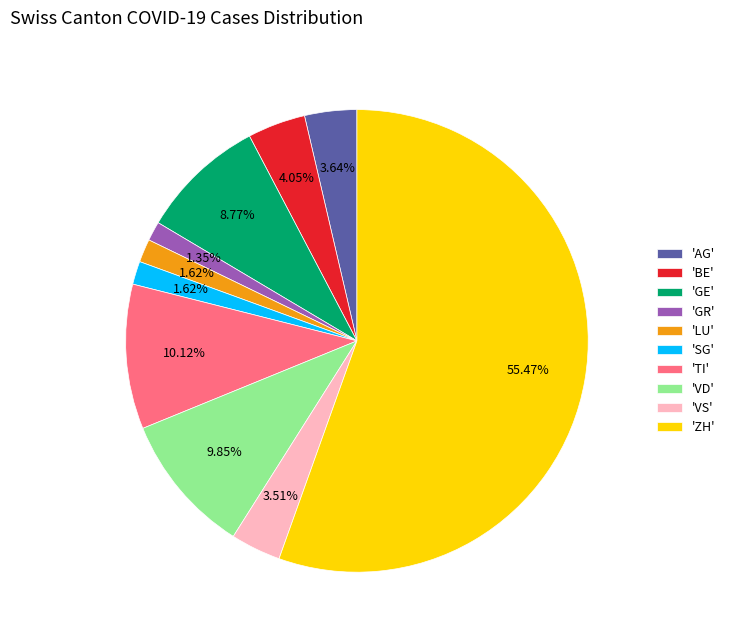

Is there a majority slice in this chart?

Yes